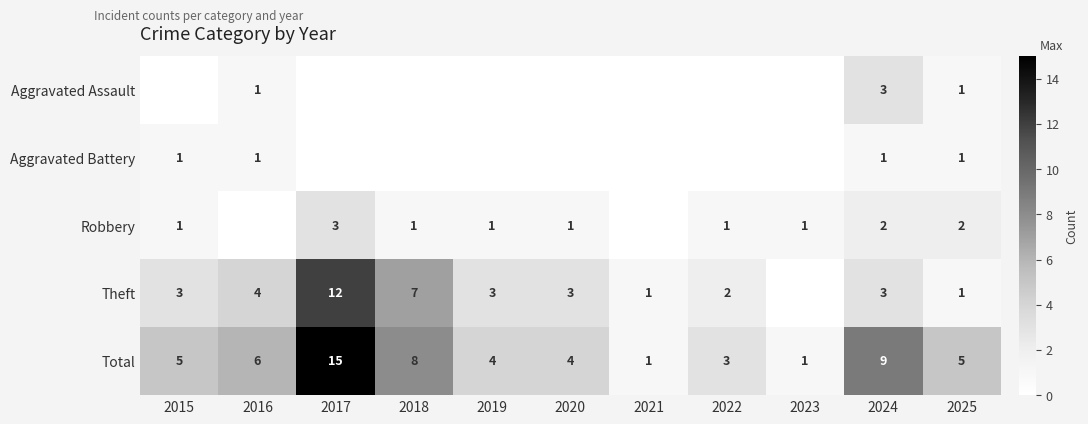

Which has a higher value, 2021 or 2018?

2021